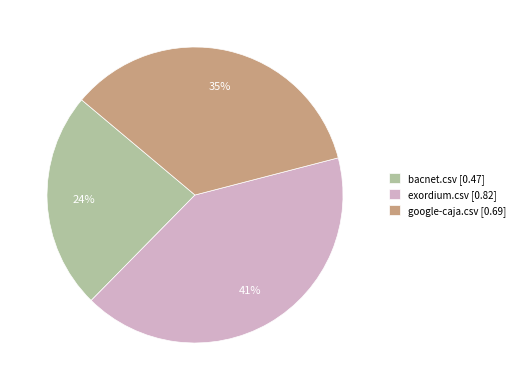

To the nearest percent, what portion does exordium.csv represent?

41%